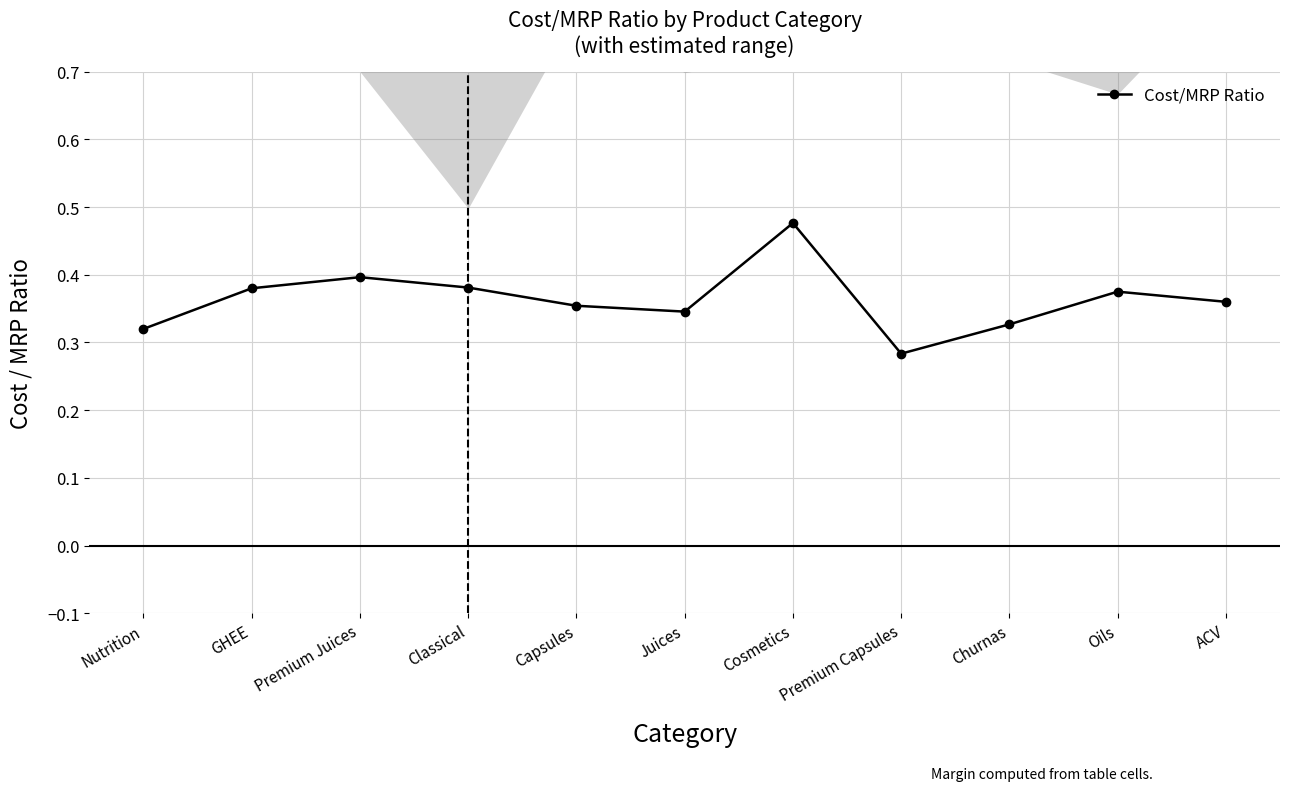

Is this an area chart (filled region under the line)?

No